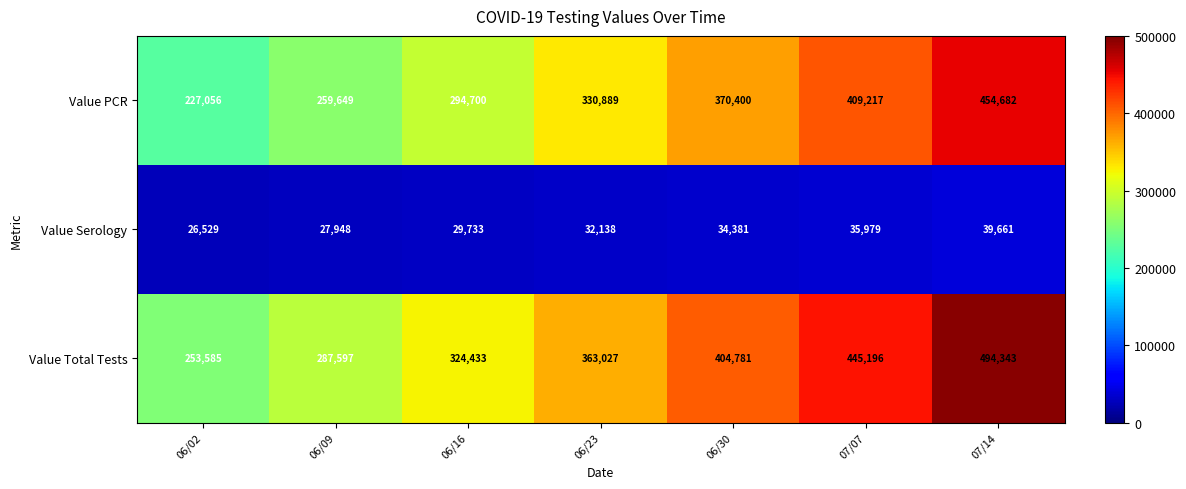

Reading left to right, transcribe all the data shown in this chart.

Value PCR: 06/02=227056	06/09=259649	06/16=294700	06/23=330889	06/30=370400	07/07=409217	07/14=454682
Value Serology: 06/02=26529	06/09=27948	06/16=29733	06/23=32138	06/30=34381	07/07=35979	07/14=39661
Value Total Tests: 06/02=253585	06/09=287597	06/16=324433	06/23=363027	06/30=404781	07/07=445196	07/14=494343